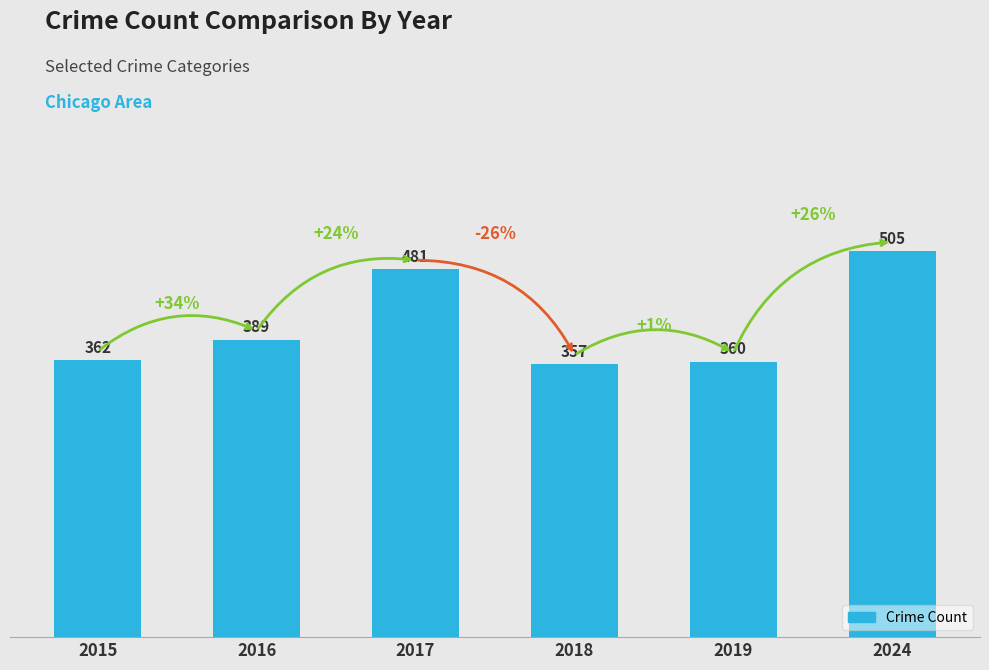

How many data points are less than 389?

3